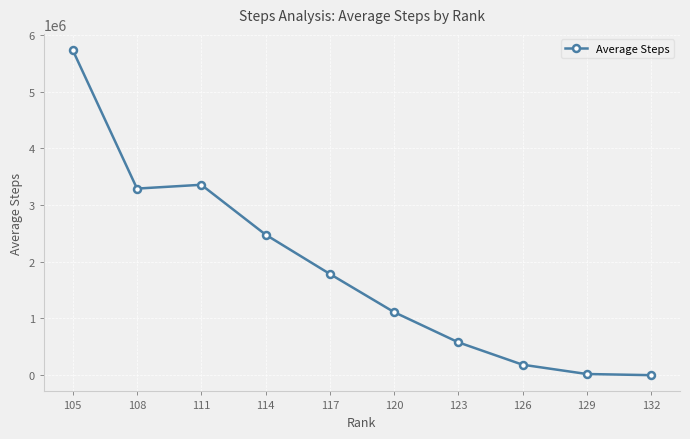

What is the change in value from 108 to 114?

-811737.5